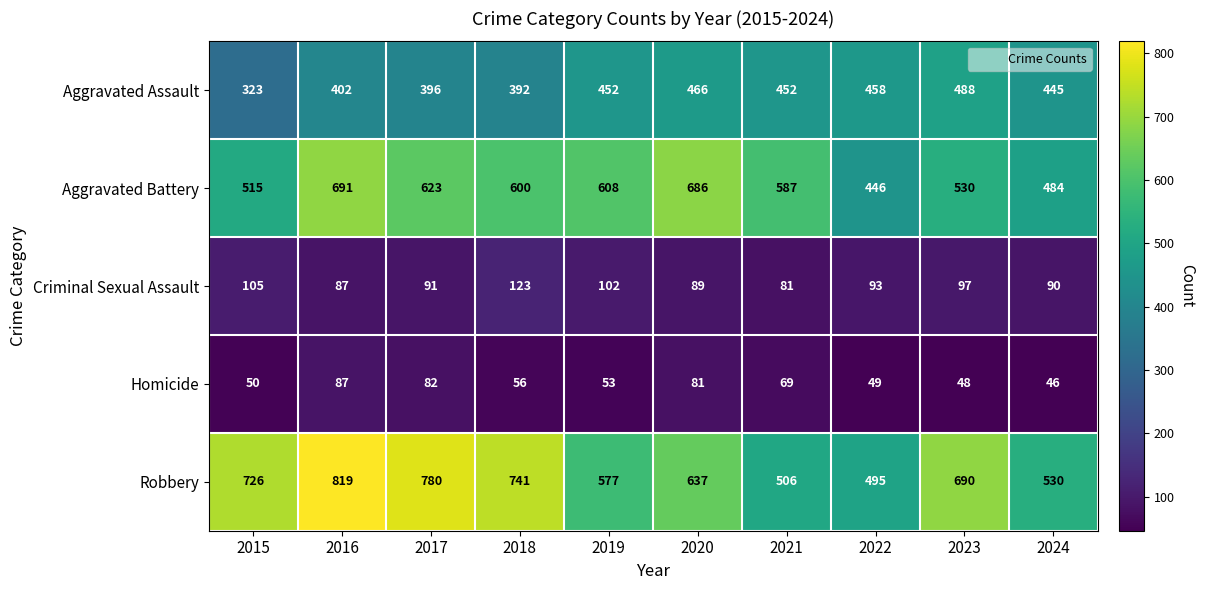

What is the difference between the maximum and second lowest values in the Aggravated Assault series?

96